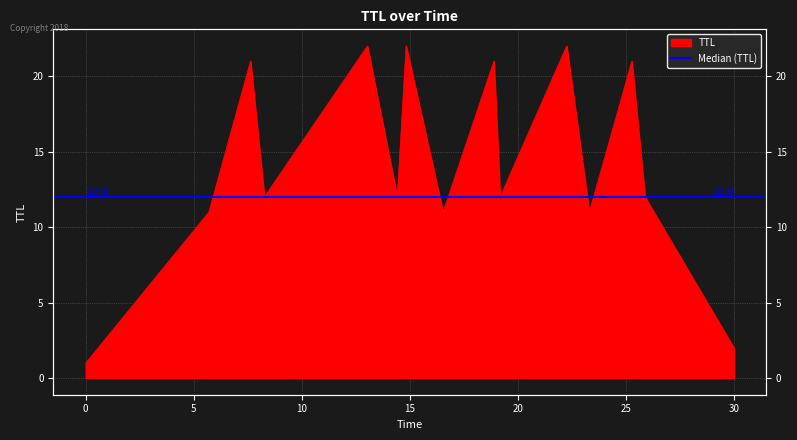

Where is the first local maximum?

7.628519793972373